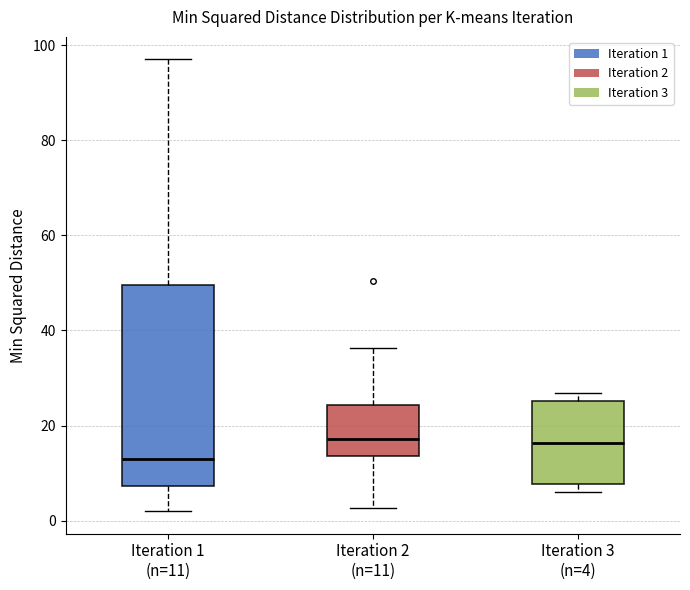

Reading left to right, read every box against the y-axis: the position of its median line, the range the box covers, and the ends of its whiskers. The values are not printed on the chart, so give them approximately, as read against the axis.

Iteration 1 (n=11): median 14, box 8 to 50, whiskers 2 to 98
Iteration 2 (n=11): median 18, box 14 to 24, whiskers 2 to 36
Iteration 3 (n=4): median 16, box 8 to 26, whiskers 6 to 26 (just above the box's upper edge)